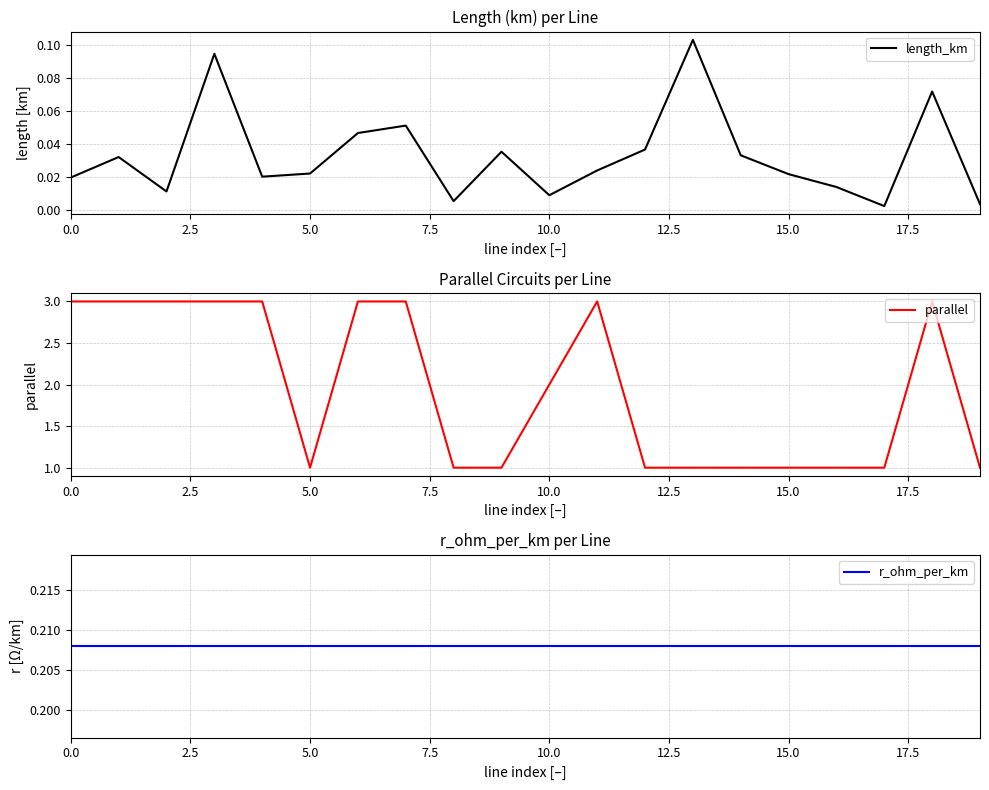

True or false: r_ohm_per_km and length_km intersect in this chart.

False